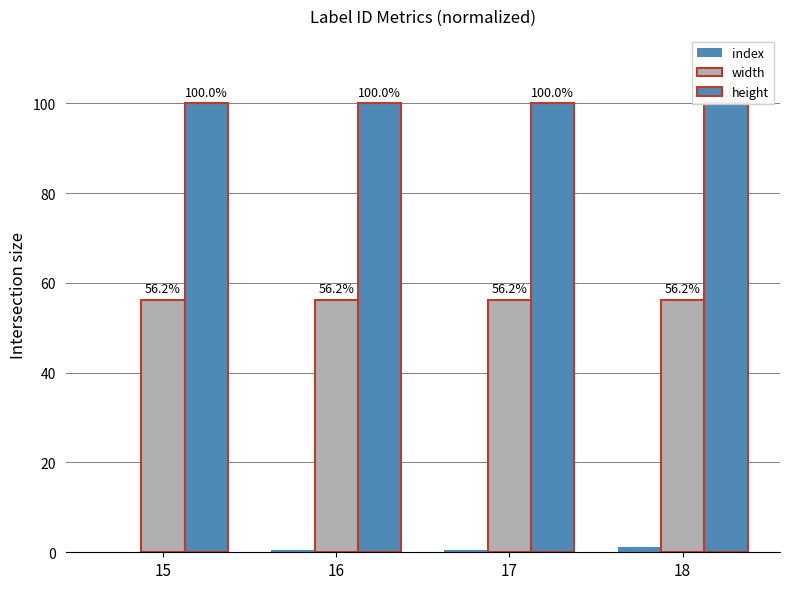

Reading left to right, what are all the values shown in this chart?

index: 0.0	0.6	0.4	1.1
width: 56.2	56.2	56.2	56.2
height: 100.0	100.0	100.0	100.0